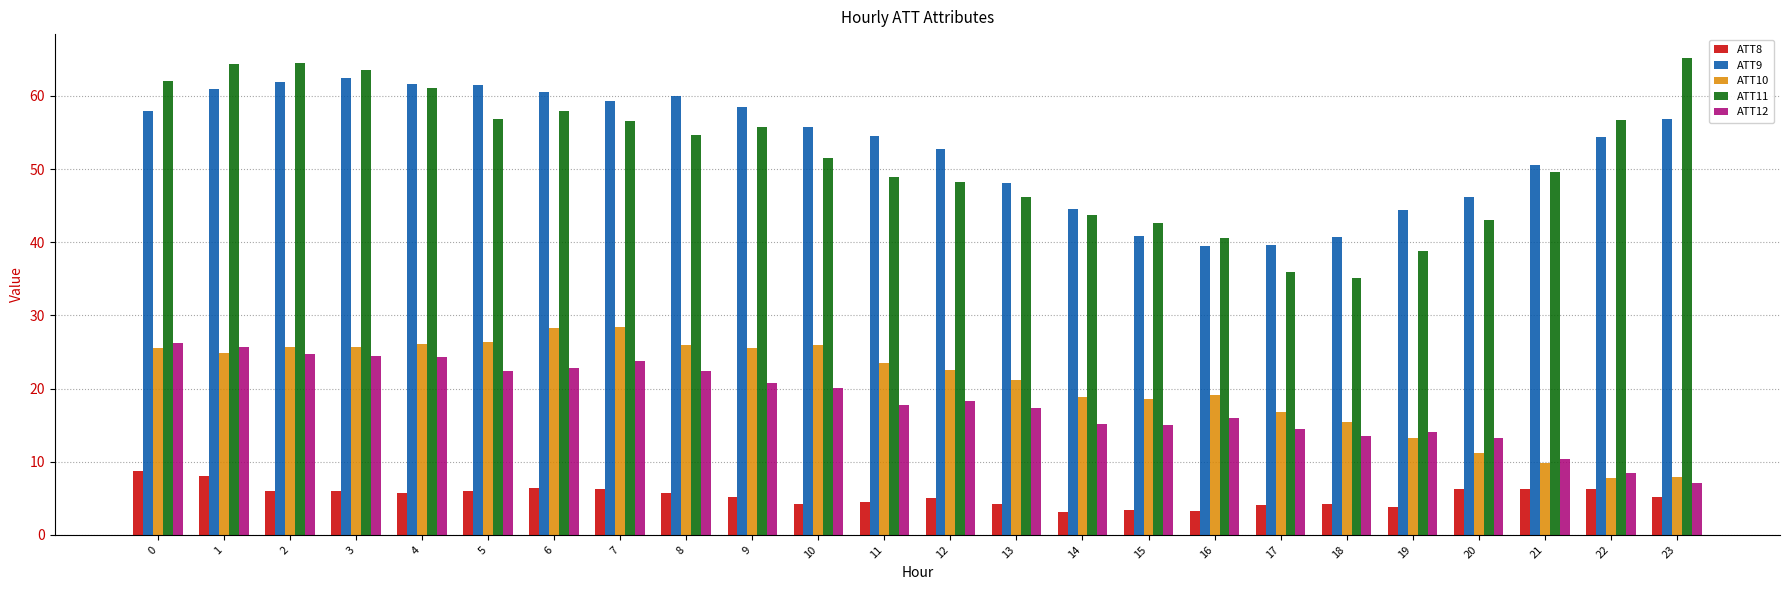

What is the lowest value of the ATT8 series?

3.1